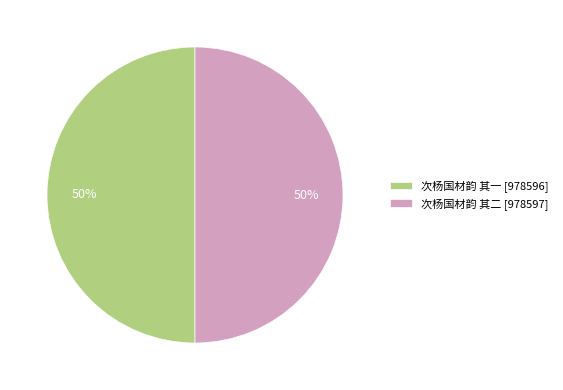

Is the sum of 次杨国材韵 其二 and 次杨国材韵 其一 greater than half?

Yes